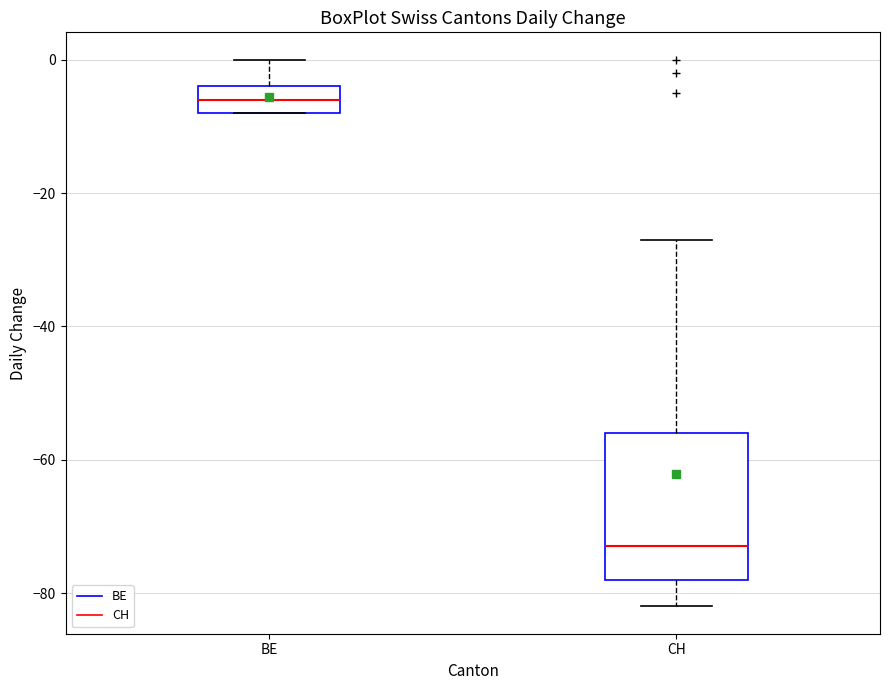

Which box is the tallest, from its lower edge to its upper edge?

CH